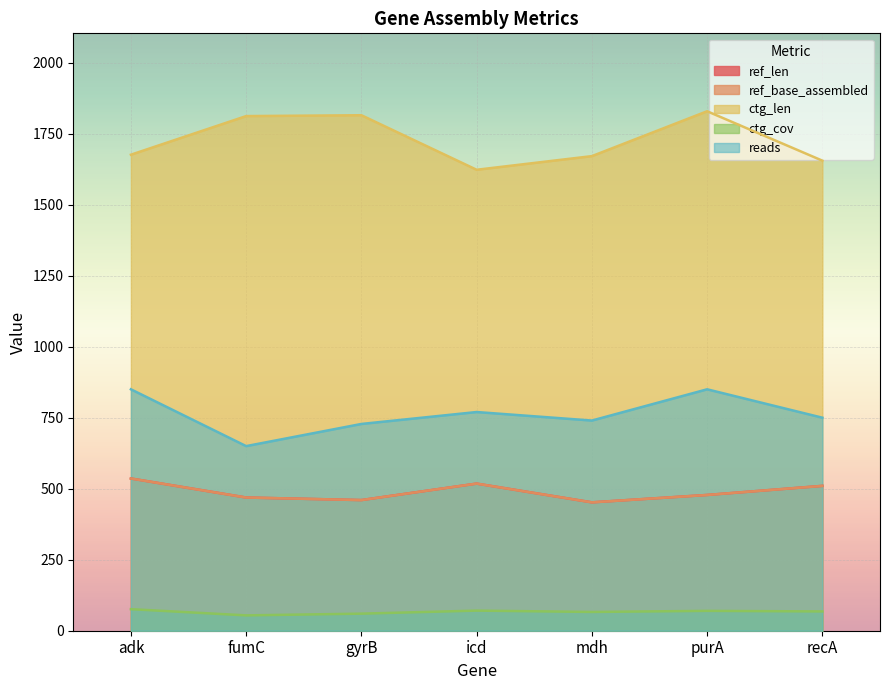

Between icd and mdh, which is larger?

icd